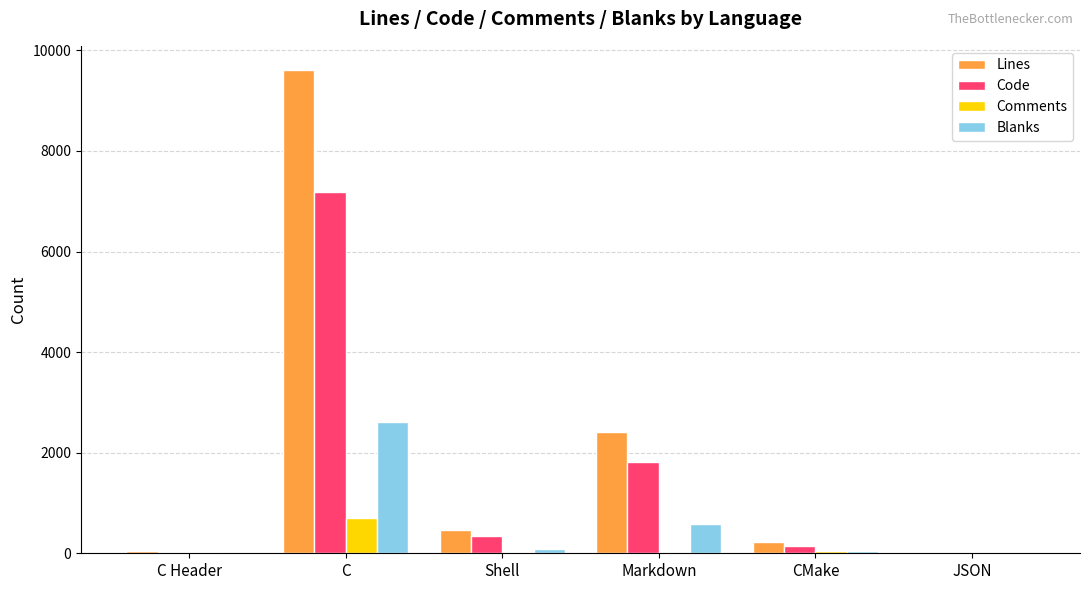

Between C Header and C, which series saw the biggest shift?

Lines